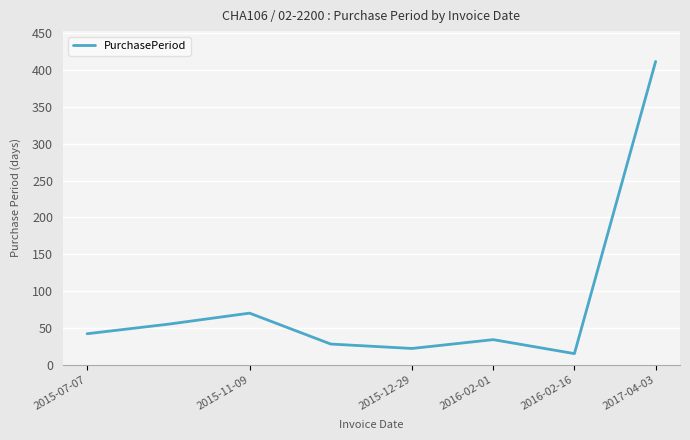

What is the maximum value shown in the chart?

412